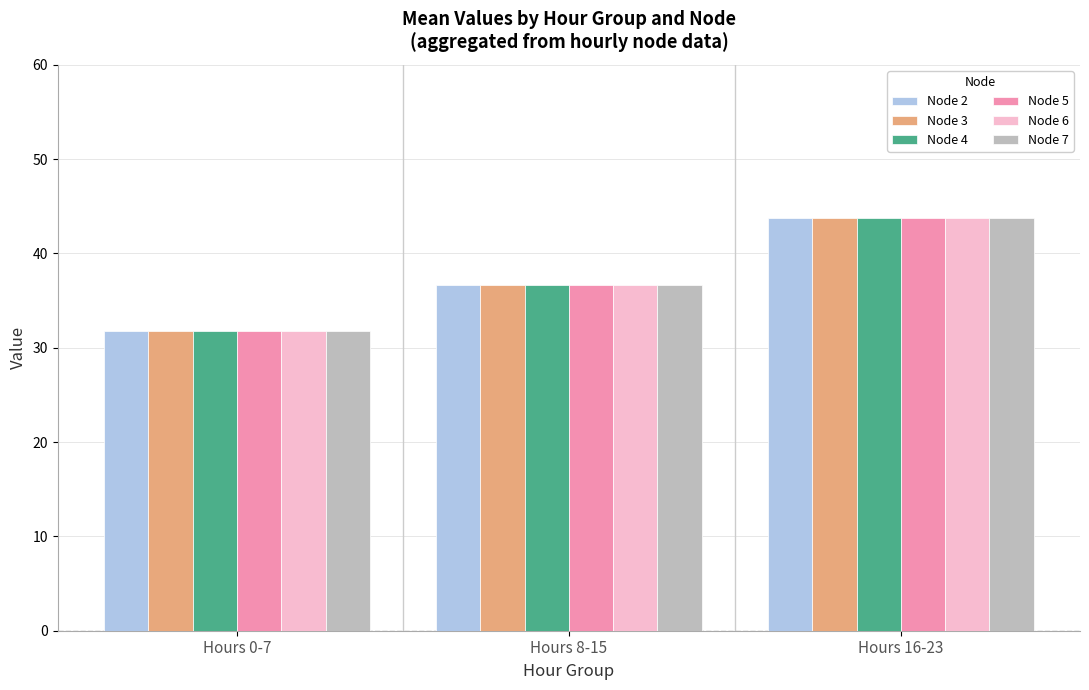

Reading left to right, what are all the values shown in this chart?

Node 2: Hours 0-7=31.7	Hours 8-15=36.7	Hours 16-23=43.7
Node 3: Hours 0-7=31.7	Hours 8-15=36.7	Hours 16-23=43.7
Node 4: Hours 0-7=31.7	Hours 8-15=36.7	Hours 16-23=43.7
Node 5: Hours 0-7=31.7	Hours 8-15=36.7	Hours 16-23=43.7
Node 6: Hours 0-7=31.7	Hours 8-15=36.7	Hours 16-23=43.7
Node 7: Hours 0-7=31.7	Hours 8-15=36.7	Hours 16-23=43.7